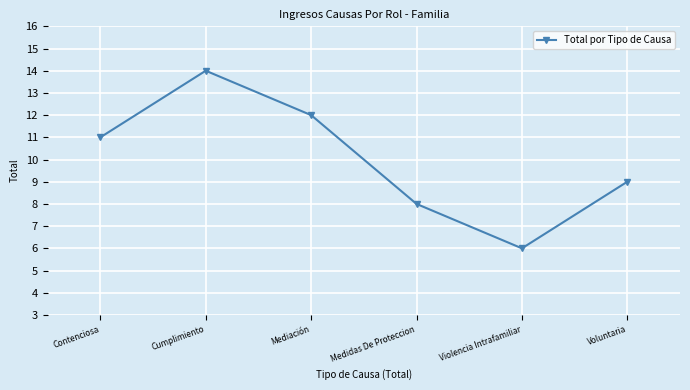

Is this an area chart (filled region under the line)?

No